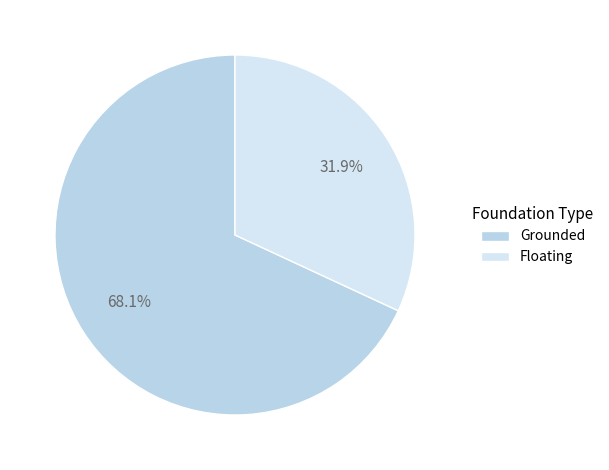

The Grounded slice represents 62% of the pie. True or false?

False